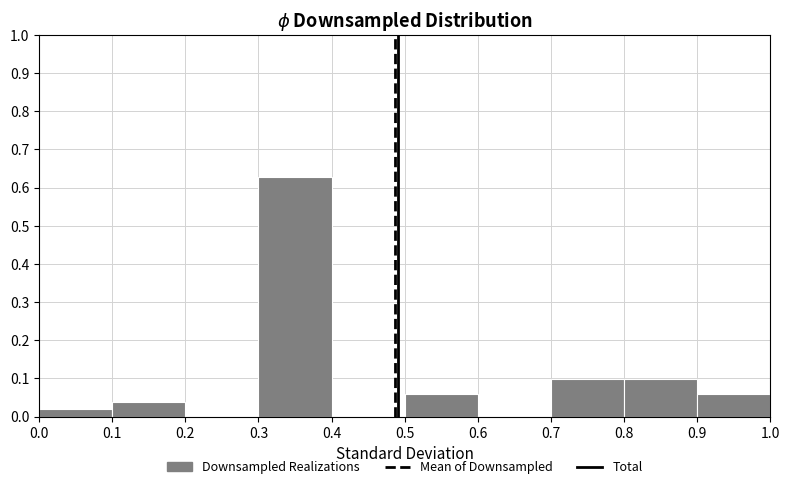

Reading left to right, transcribe this chart: for each bar, give the range it covers on the x-axis and its height. The values are not printed on the chart, so give them approximately, as read against the axis.

0.0 to 0.1: 0.02
0.1 to 0.2: 0.04
0.2 to 0.3: 0
0.3 to 0.4: 0.63
0.4 to 0.5: 0
0.5 to 0.6: 0.06
0.6 to 0.7: 0
0.7 to 0.8: 0.10
0.8 to 0.9: 0.10
0.9 to 1.0: 0.06